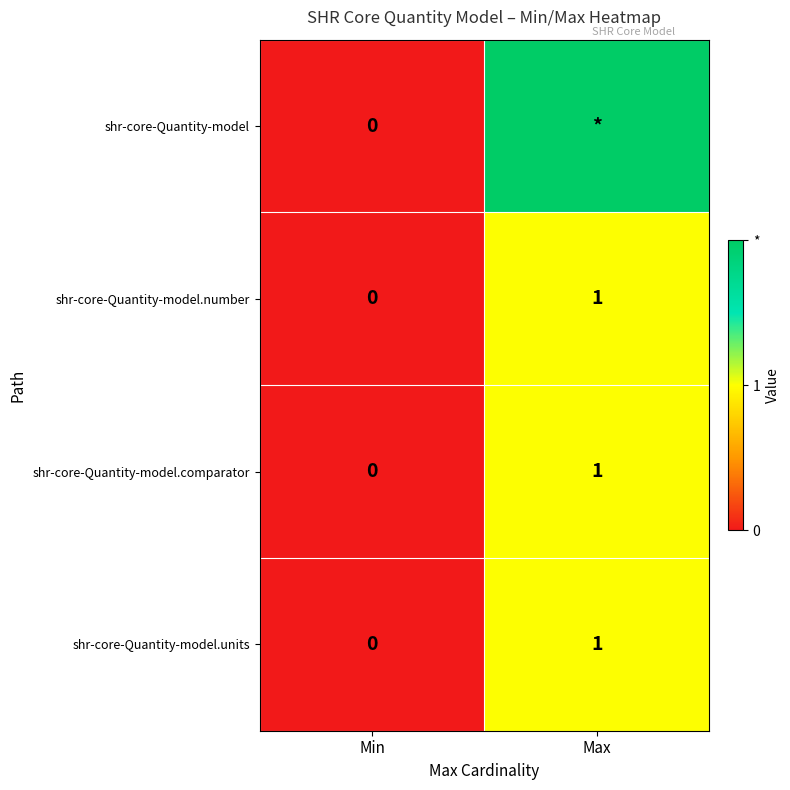

Which category has the highest value in the shr-core-Quantity-model.comparator series?

Max